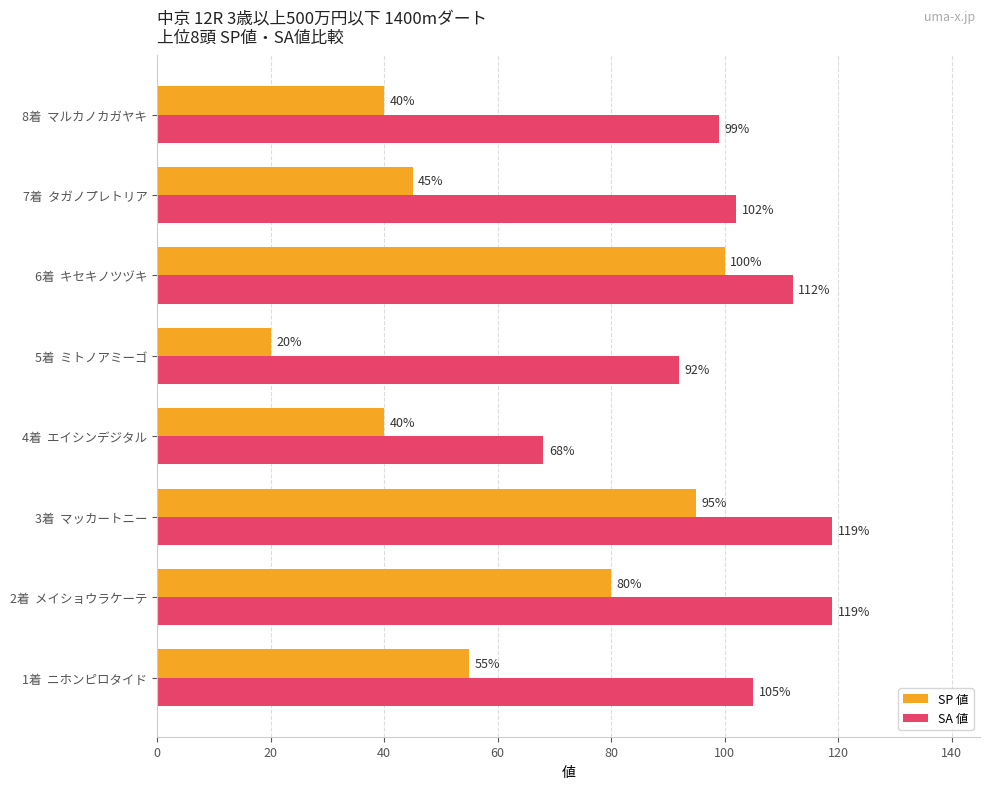

What are all the series names shown in the legend?

SP 値, SA 値